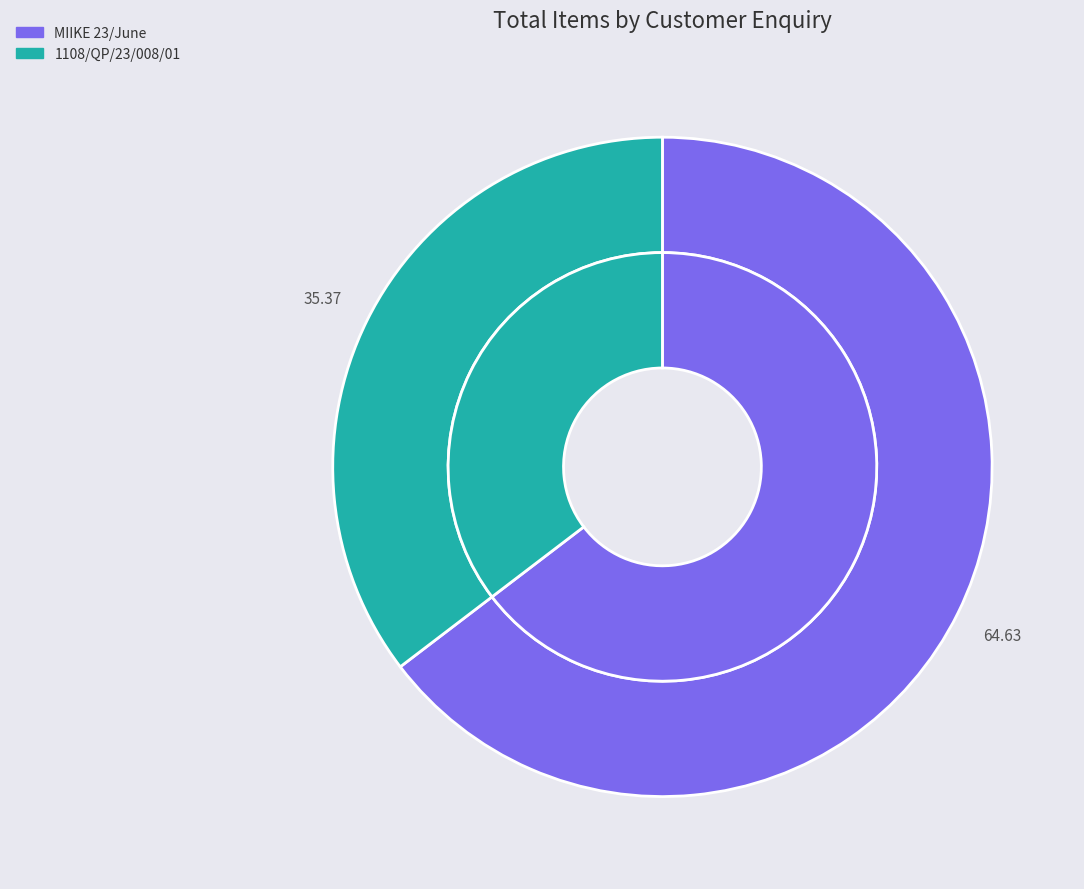

Combined, what portion of the pie is MIIKE 23/June and 1108/QP/23/008/01?

100.0%